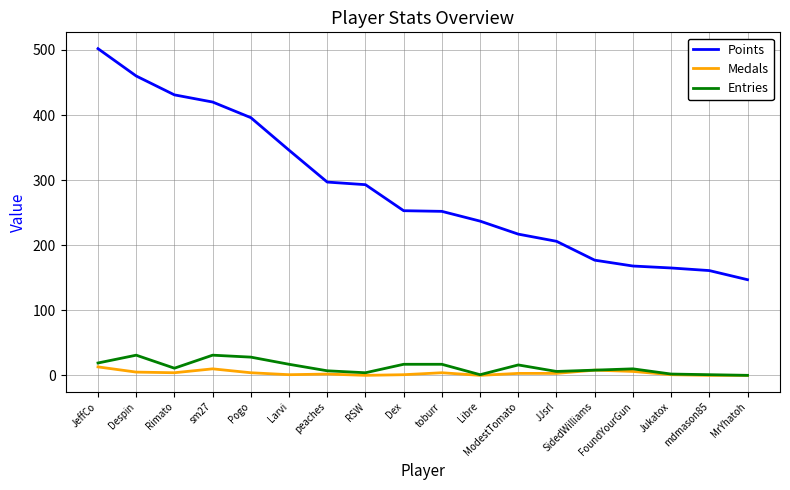

True or false: Points has a value of 109 at RSW.

False